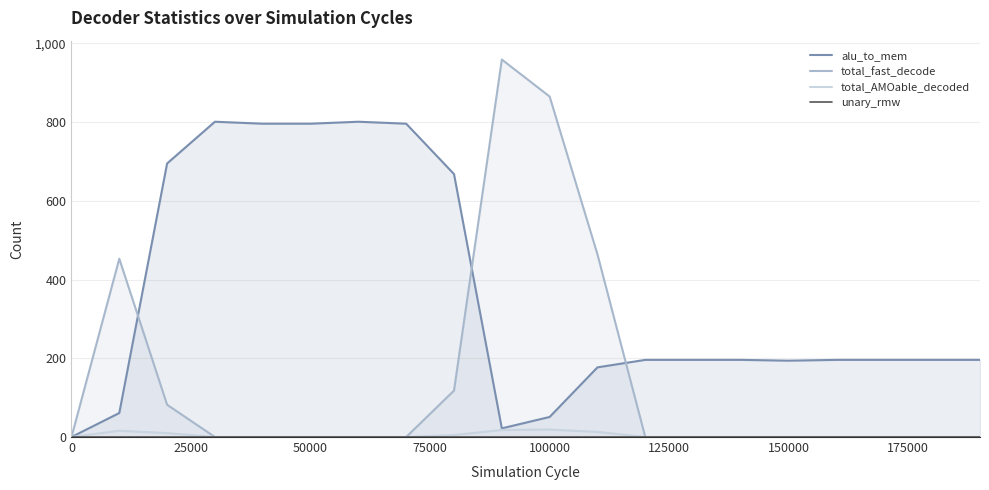

What is the sum of all total_AMOable_decoded values?

81